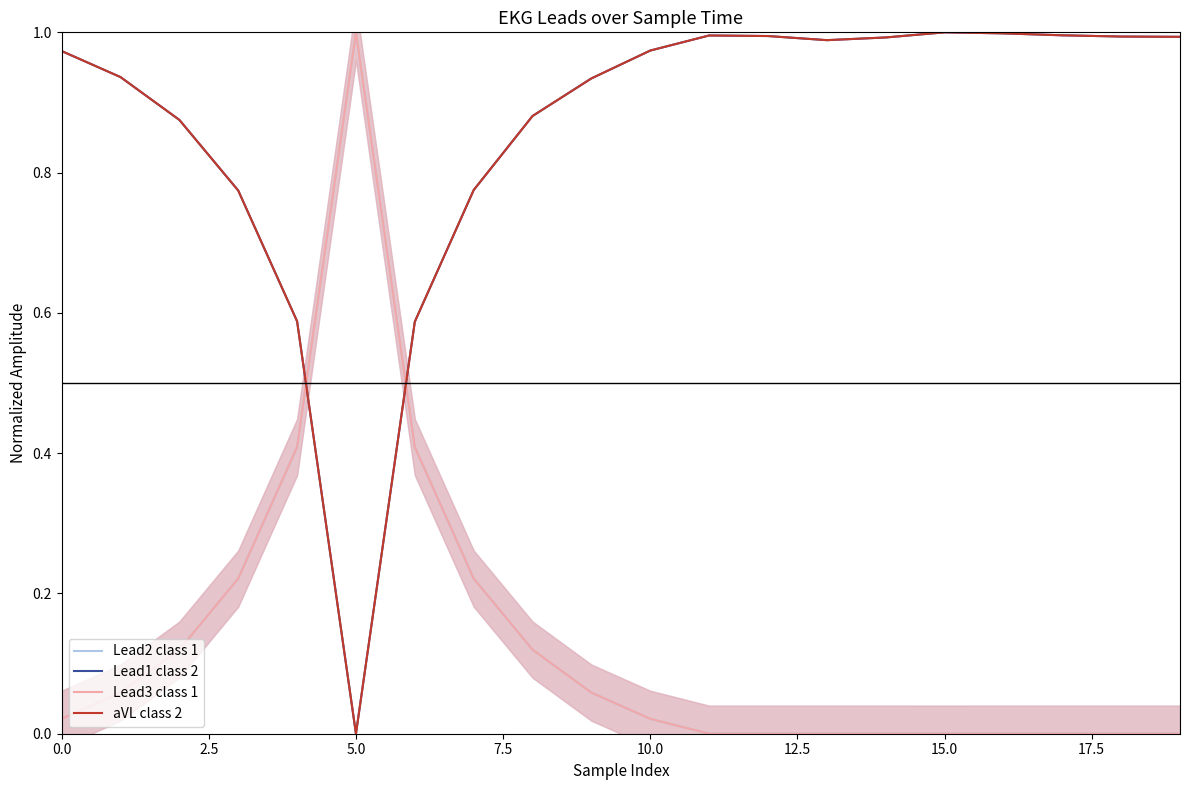

The Lead1 class 2 series shows 0.8 at 10.0. True or false?

False